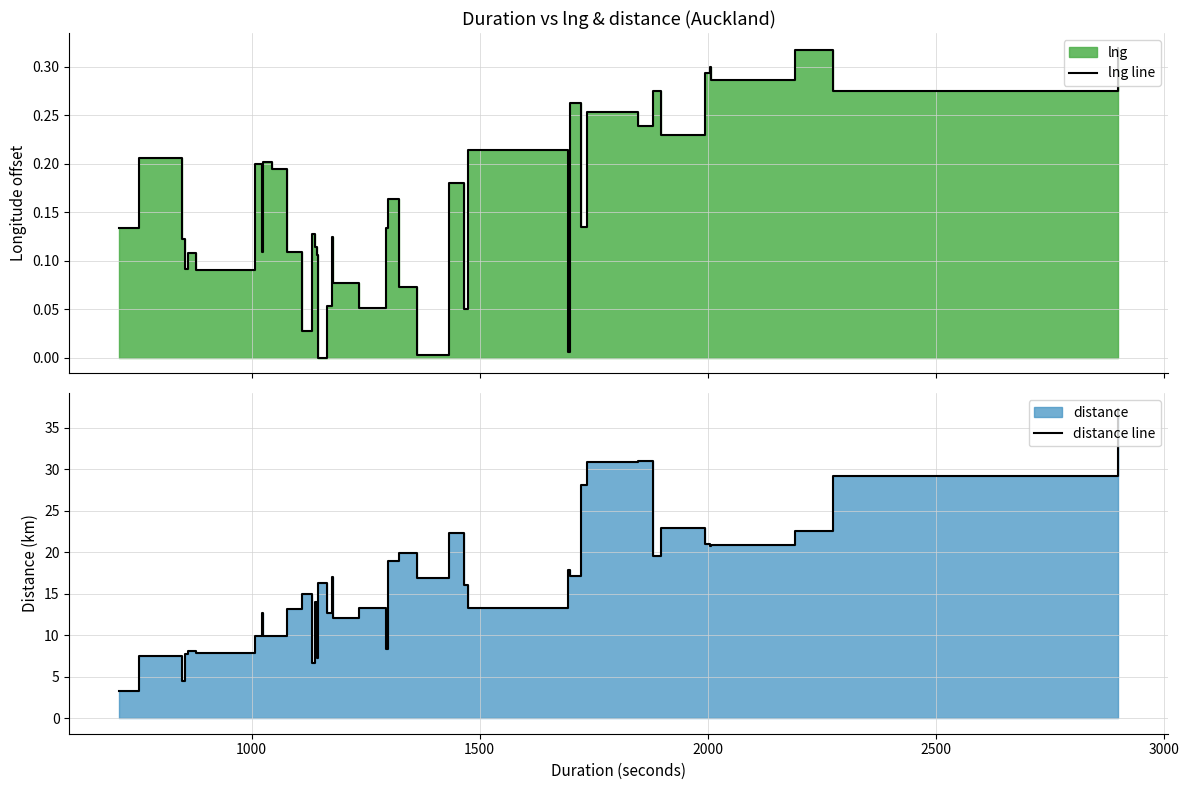

What is the sum of all lng line values?

6.3